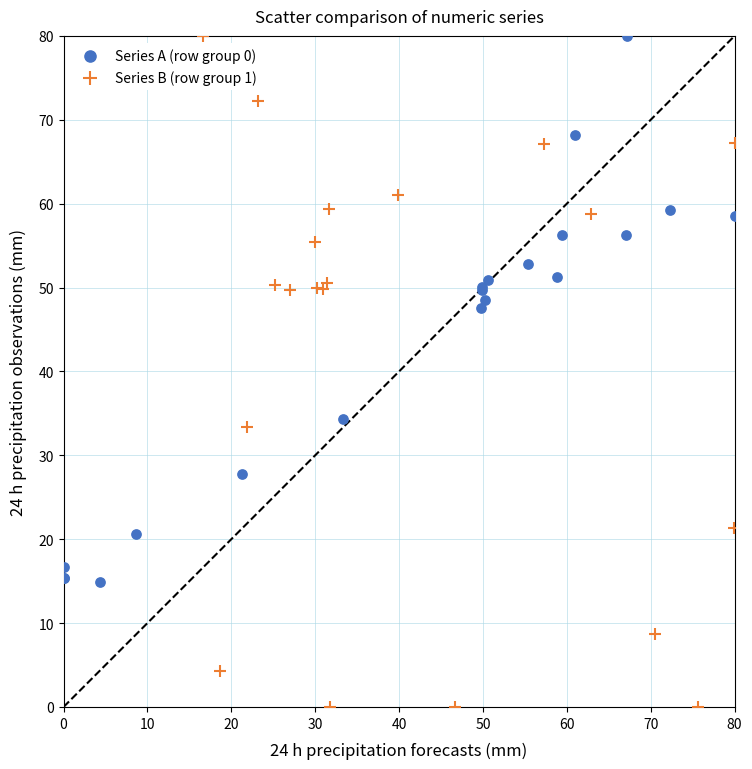

Which series has the largest Y range (max minus min)?

Series B (row group 1)